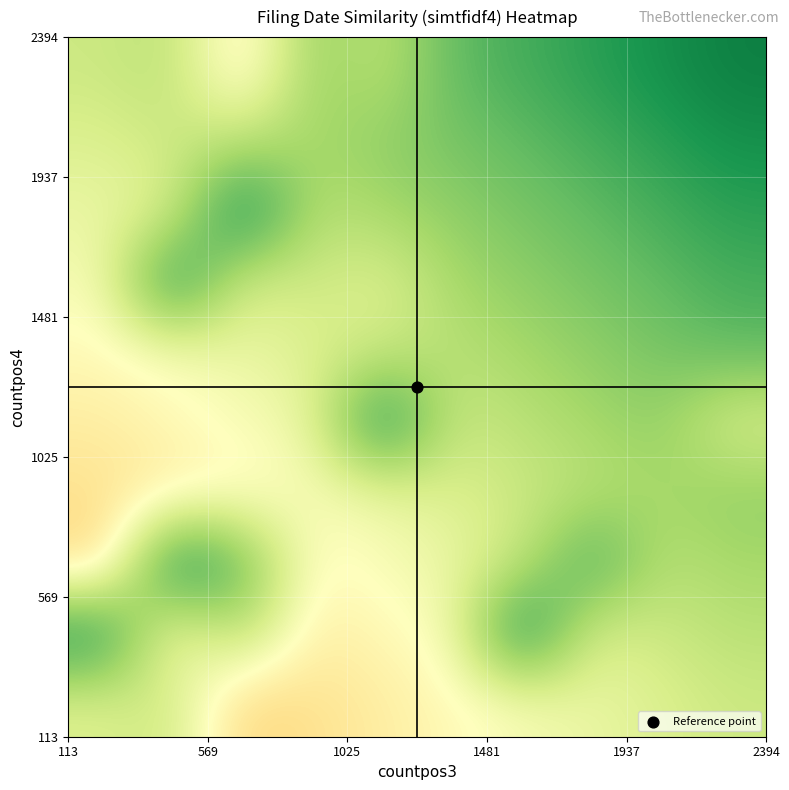

What is the greatest value displayed?

1.0